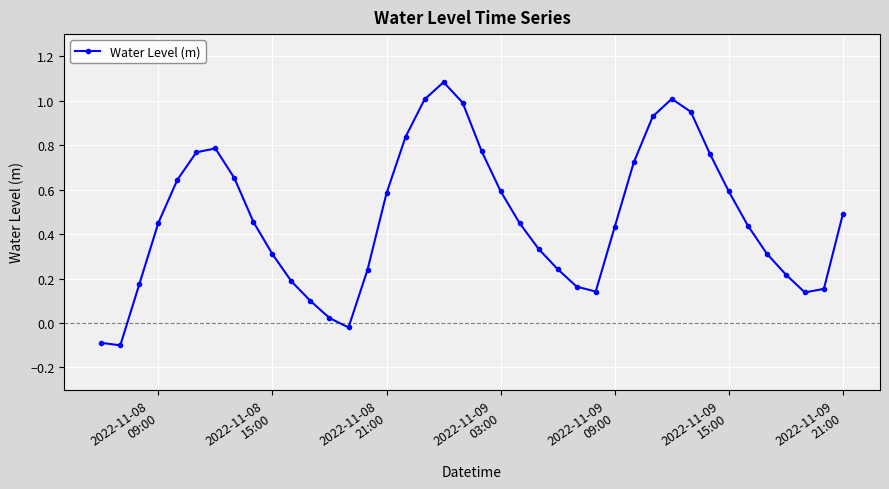

What is the sum of all values?

18.9